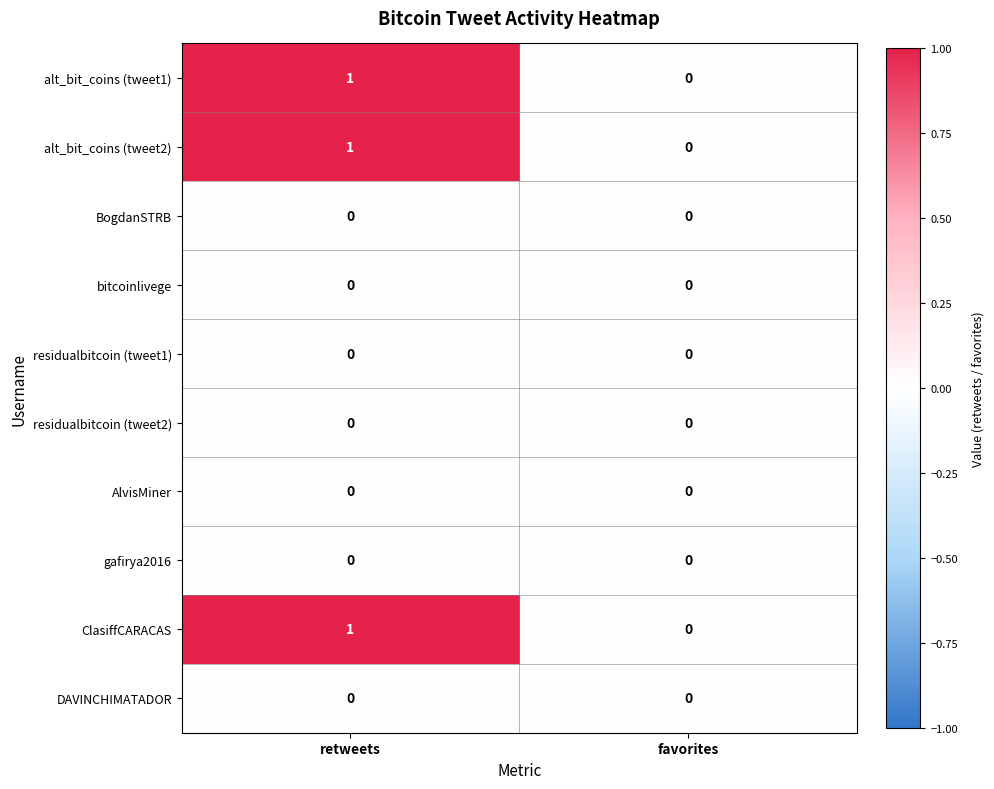

Reading left to right, transcribe all the data shown in this chart.

alt_bit_coins (tweet1): 1	0
alt_bit_coins (tweet2): 1	0
BogdanSTRB: 0	0
bitcoinlivege: 0	0
residualbitcoin (tweet1): 0	0
residualbitcoin (tweet2): 0	0
AlvisMiner: 0	0
gafirya2016: 0	0
ClasiffCARACAS: 1	0
DAVINCHIMATADOR: 0	0